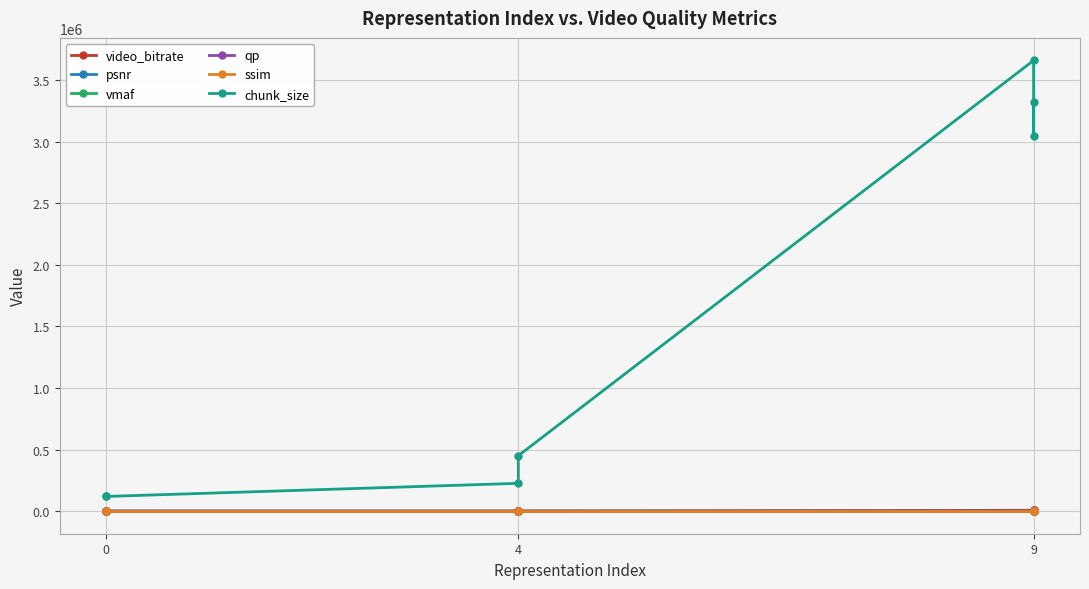

Is it true that qp equals 32.5 at 4?

True